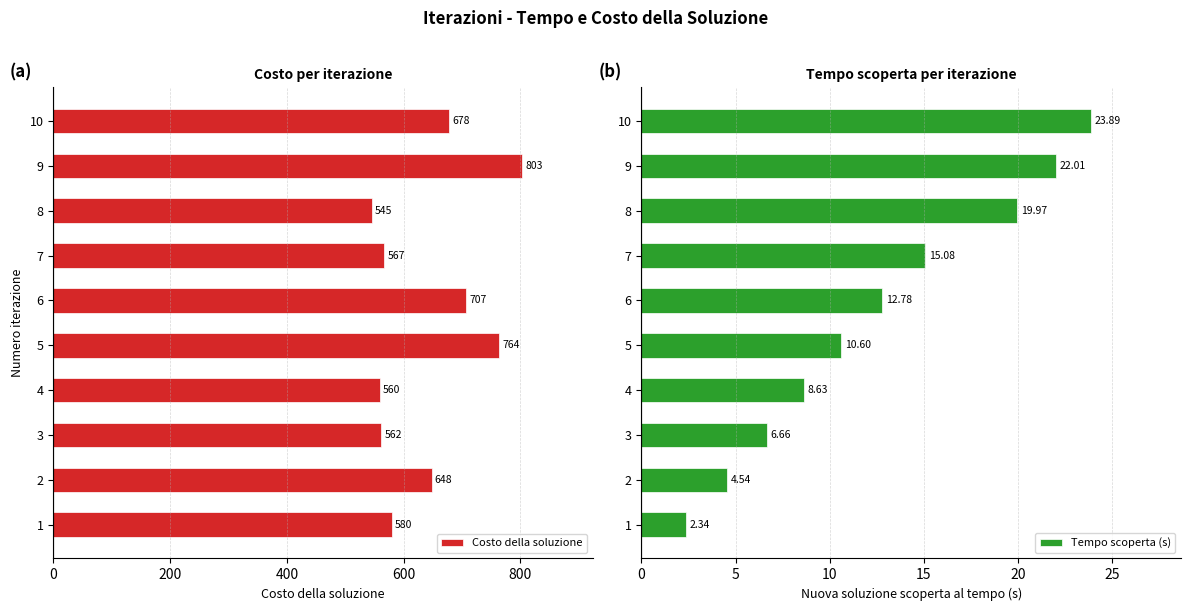

Which series has the largest total across all categories?

Costo della soluzione